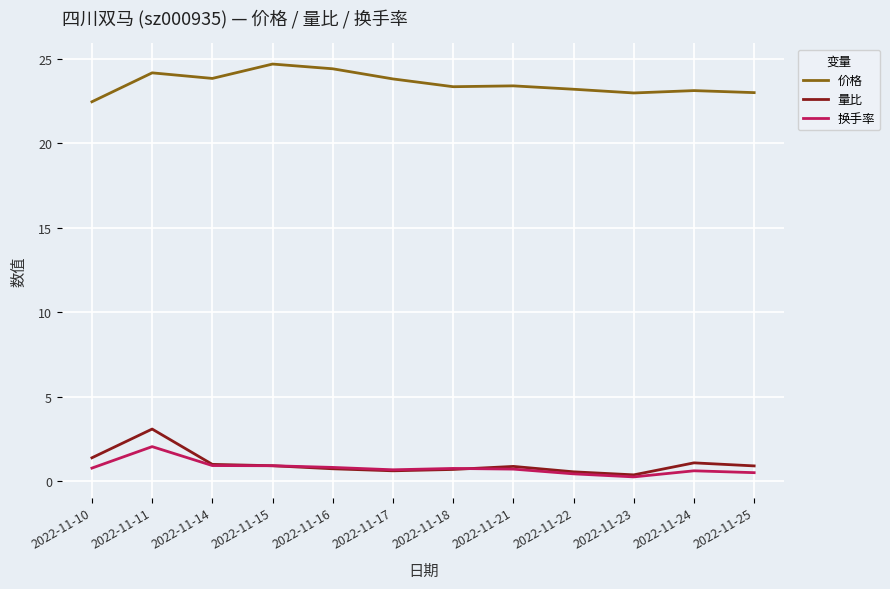

Which series has the largest total across all categories?

价格